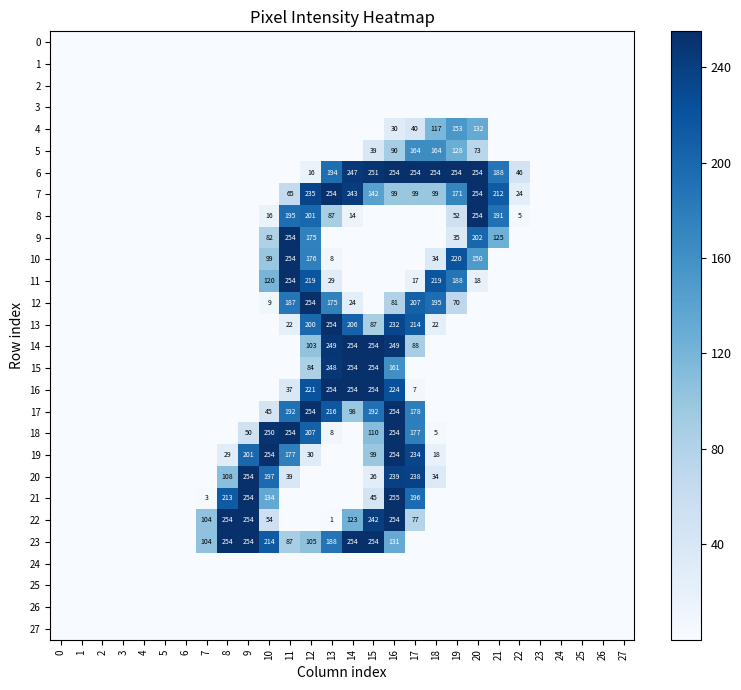

The value of 6 at 22 is 46. True or false?

True